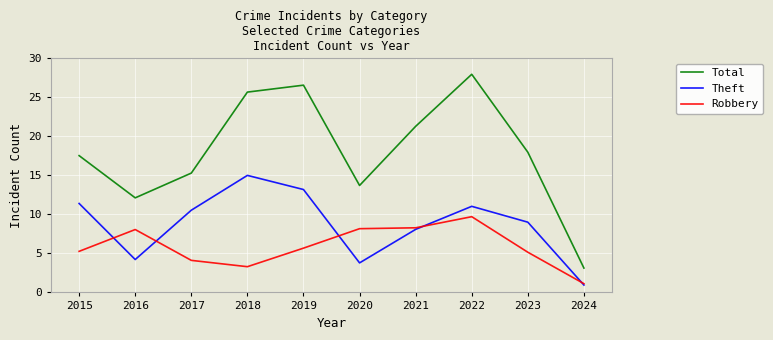

Which category has the lowest value in the Robbery series?

2024